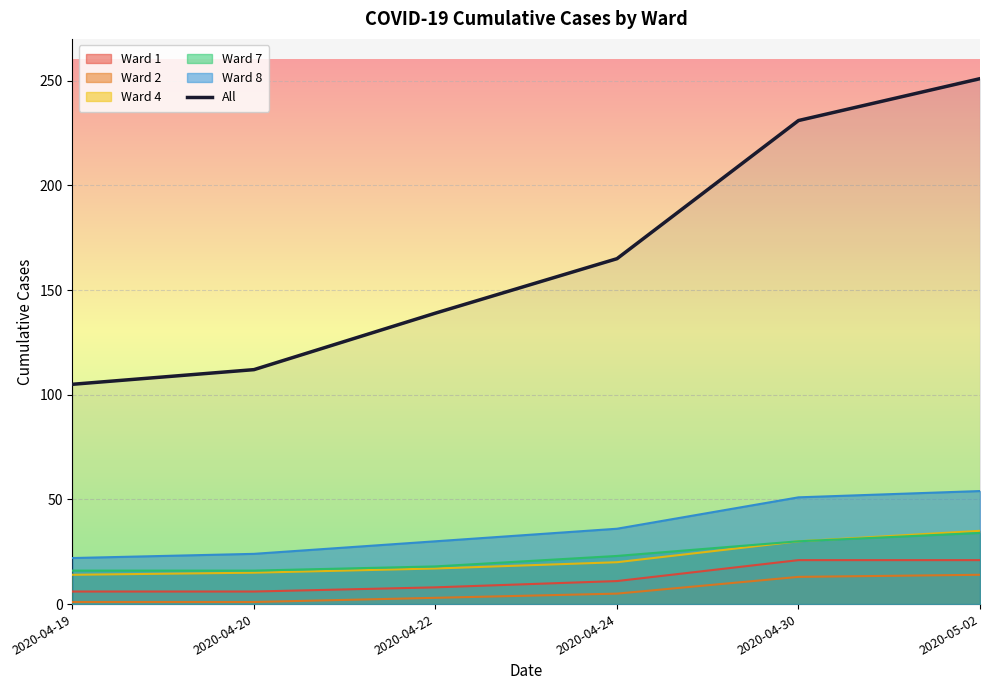

Reading left to right, what are all the values shown in this chart?

105	112	139	165	231	251